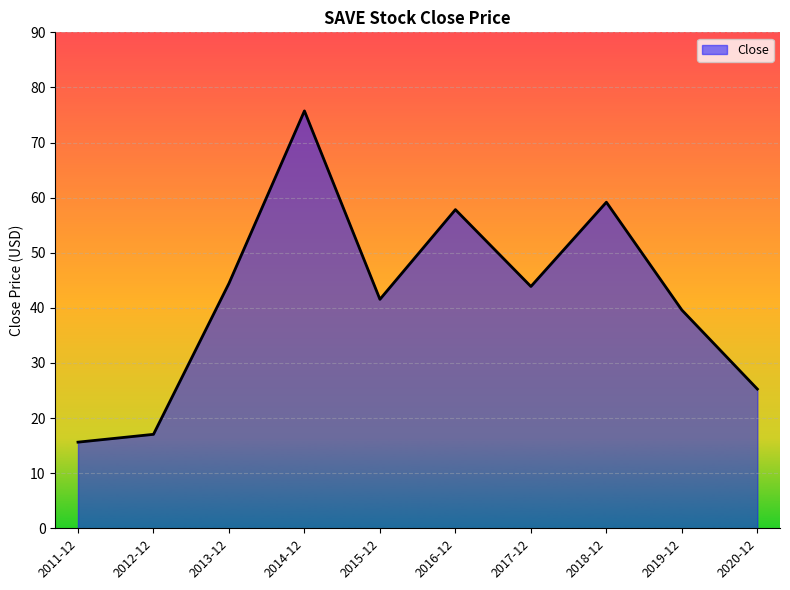

What position from the right is 2015-12?

6